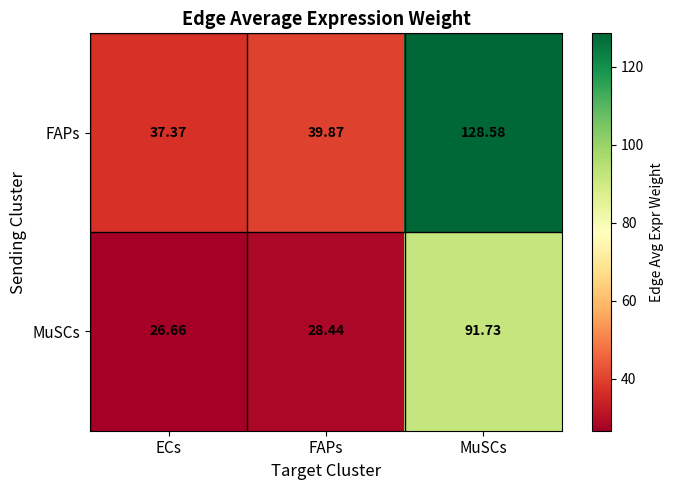

Count the number of categories in the chart.

3